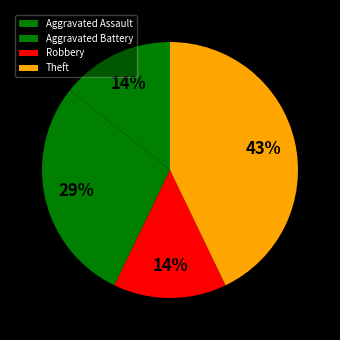

To the nearest percent, what is the average slice percentage?

25%